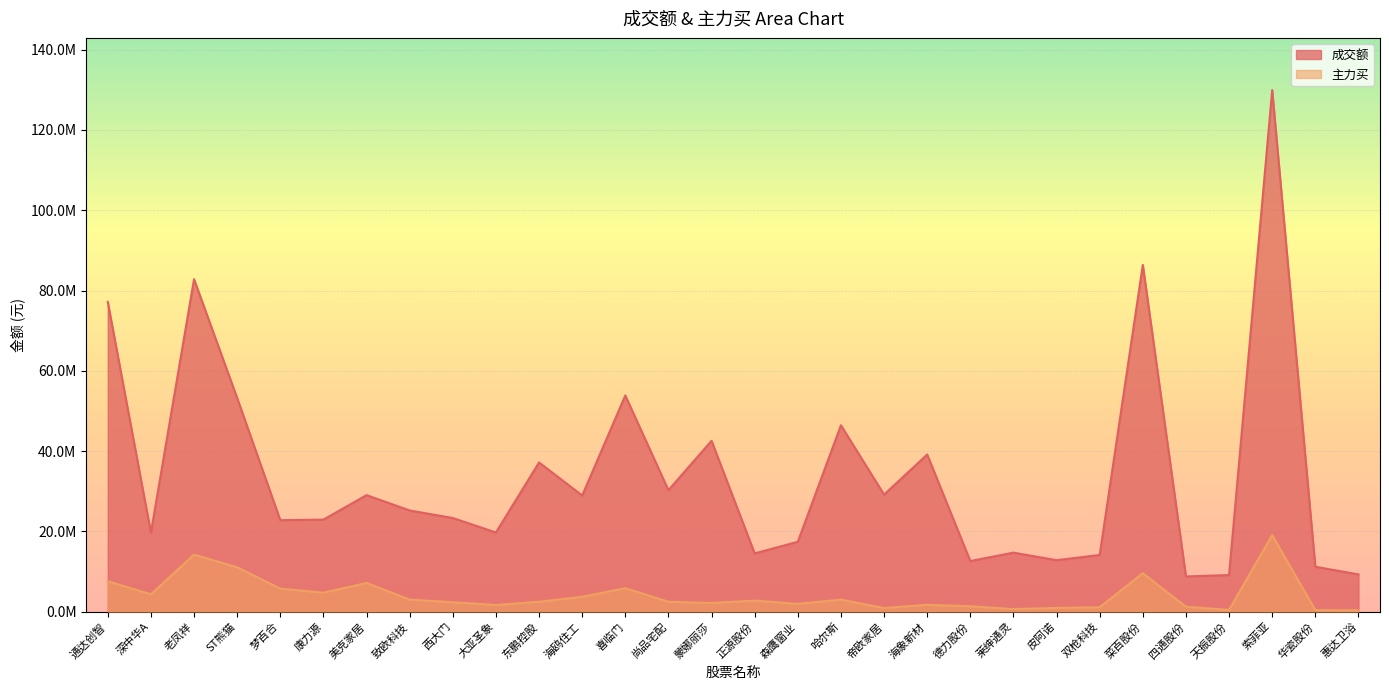

What is the value of the 主力买 point at the 26th from the left?

1201536